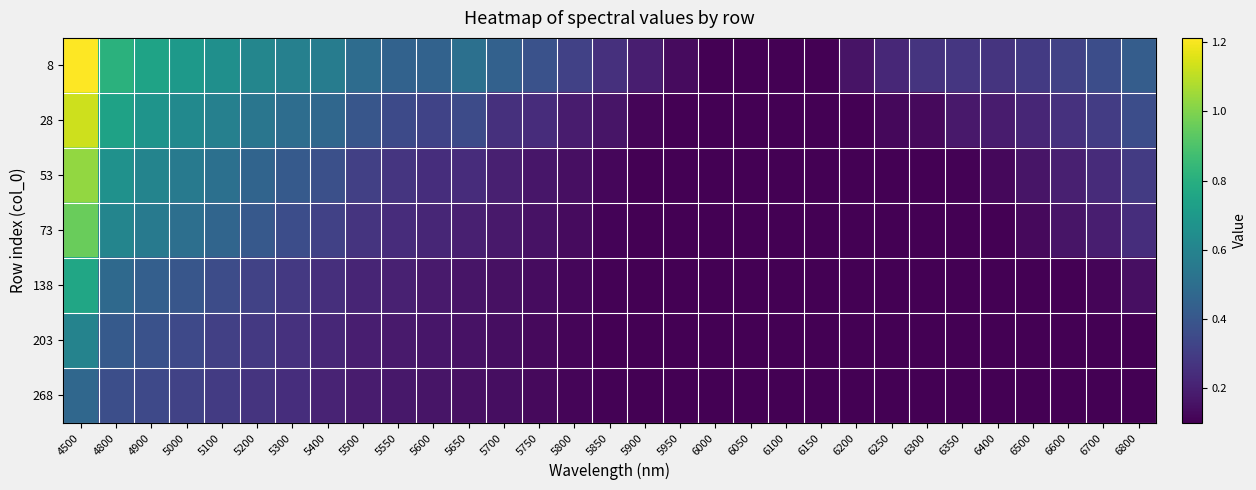

Reading left to right, transcribe all the data shown in this chart.

8: 4500=1.2	4800=0.8	4900=0.7	5000=0.7	5100=0.7	5200=0.6	5300=0.6	5400=0.6	5500=0.5	5550=0.4	5600=0.4	5650=0.5	5700=0.4	5750=0.4	5800=0.3	5850=0.3	5900=0.2	5950=0.1	6000=0.1	6050=0.1	6100=0.1	6150=0.1	6200=0.2	6250=0.2	6300=0.3	6350=0.3	6400=0.3	6500=0.3	6600=0.3	6700=0.4	6800=0.4
28: 4500=1.1	4800=0.7	4900=0.7	5000=0.6	5100=0.6	5200=0.5	5300=0.5	5400=0.5	5500=0.4	5550=0.3	5600=0.3	5650=0.4	5700=0.3	5750=0.2	5800=0.2	5850=0.2	5900=0.1	5950=0.1	6000=0.1	6050=0.1	6100=0.1	6150=0.1	6200=0.1	6250=0.1	6300=0.1	6350=0.2	6400=0.2	6500=0.2	6600=0.3	6700=0.3	6800=0.4
53: 4500=1.0	4800=0.7	4900=0.6	5000=0.6	5100=0.5	5200=0.5	5300=0.4	5400=0.4	5500=0.3	5550=0.3	5600=0.2	5650=0.2	5700=0.2	5750=0.2	5800=0.1	5850=0.1	5900=0.1	5950=0.1	6000=0.1	6050=0.1	6100=0.1	6150=0.1	6200=0.1	6250=0.1	6300=0.1	6350=0.1	6400=0.1	6500=0.2	6600=0.2	6700=0.2	6800=0.3
73: 4500=1.0	4800=0.6	4900=0.6	5000=0.5	5100=0.5	5200=0.4	5300=0.4	5400=0.3	5500=0.3	5550=0.2	5600=0.2	5650=0.2	5700=0.2	5750=0.2	5800=0.1	5850=0.1	5900=0.1	5950=0.1	6000=0.1	6050=0.1	6100=0.1	6150=0.1	6200=0.1	6250=0.1	6300=0.1	6350=0.1	6400=0.1	6500=0.1	6600=0.2	6700=0.2	6800=0.2
138: 4500=0.8	4800=0.5	4900=0.4	5000=0.4	5100=0.4	5200=0.3	5300=0.3	5400=0.2	5500=0.2	5550=0.2	5600=0.2	5650=0.2	5700=0.1	5750=0.1	5800=0.1	5850=0.1	5900=0.1	5950=0.1	6000=0.1	6050=0.1	6100=0.1	6150=0.1	6200=0.1	6250=0.1	6300=0.1	6350=0.1	6400=0.1	6500=0.1	6600=0.1	6700=0.1	6800=0.1
203: 4500=0.6	4800=0.4	4900=0.4	5000=0.3	5100=0.3	5200=0.3	5300=0.3	5400=0.2	5500=0.2	5550=0.2	5600=0.2	5650=0.2	5700=0.1	5750=0.1	5800=0.1	5850=0.1	5900=0.1	5950=0.1	6000=0.1	6050=0.1	6100=0.1	6150=0.1	6200=0.1	6250=0.1	6300=0.1	6350=0.1	6400=0.1	6500=0.1	6600=0.1	6700=0.1	6800=0.1
268: 4500=0.5	4800=0.4	4900=0.3	5000=0.3	5100=0.3	5200=0.3	5300=0.2	5400=0.2	5500=0.2	5550=0.2	5600=0.2	5650=0.2	5700=0.1	5750=0.1	5800=0.1	5850=0.1	5900=0.1	5950=0.1	6000=0.1	6050=0.1	6100=0.1	6150=0.1	6200=0.1	6250=0.1	6300=0.1	6350=0.1	6400=0.1	6500=0.1	6600=0.1	6700=0.1	6800=0.1